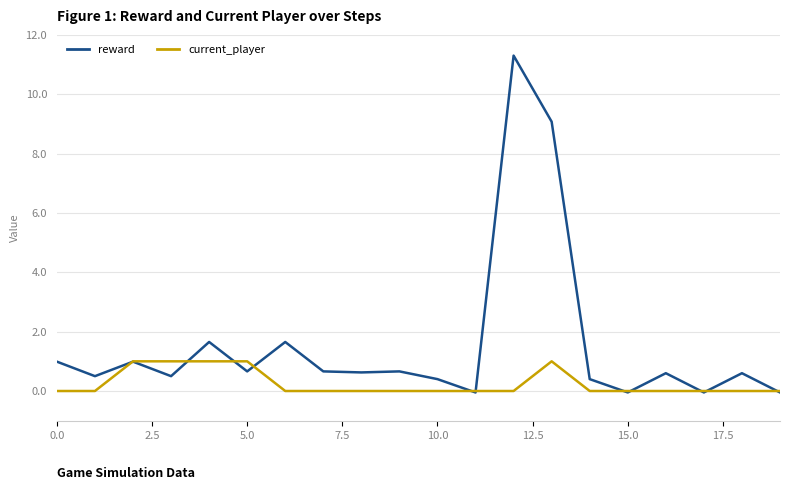

Rank the series by their average value, from highest to lowest.

reward, current_player